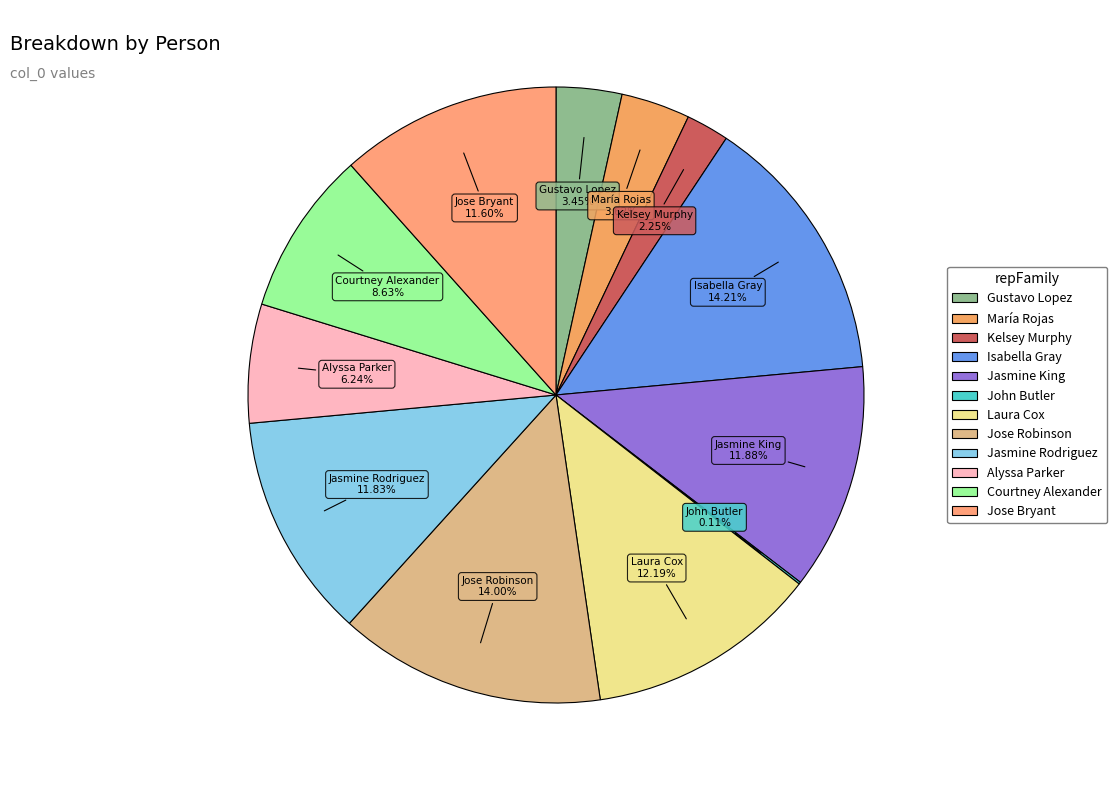

What is the ratio of the value at Kelsey Murphy to the value at Courtney Alexander?

0.3